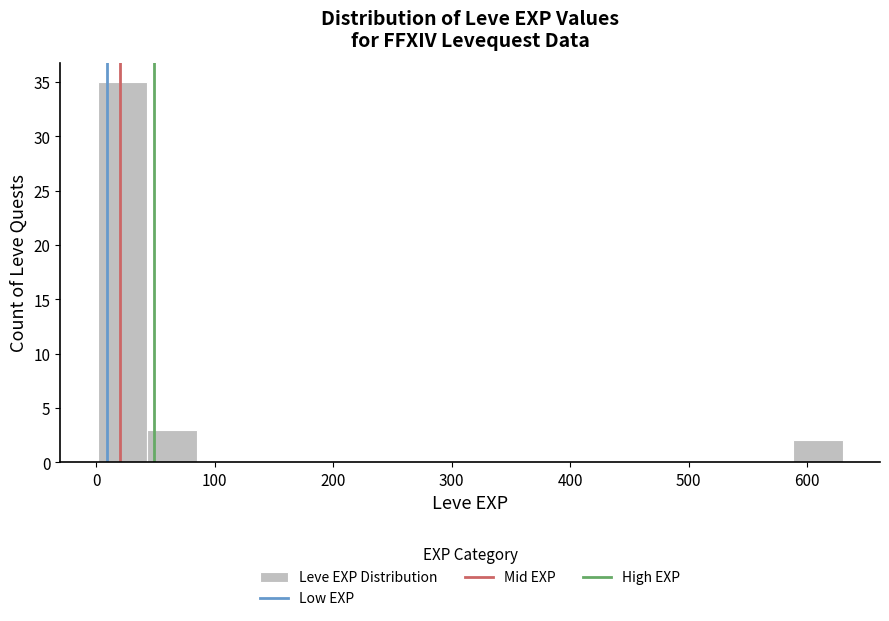

Reading left to right, list every bar in this chart as the range it spans on the x-axis followed by its height. Neither the bar edges nor the heights are printed on the chart, so give them approximately, as read against the axes.

0 to 40: 35
40 to 80: 3
80 to 130: 0
130 to 170: 0
170 to 210: 0
210 to 250: 0
250 to 290: 0
290 to 340: 0
340 to 380: 0
380 to 420: 0
420 to 460: 0
460 to 500: 0
500 to 550: 0
550 to 590: 0
590 to 630: 2